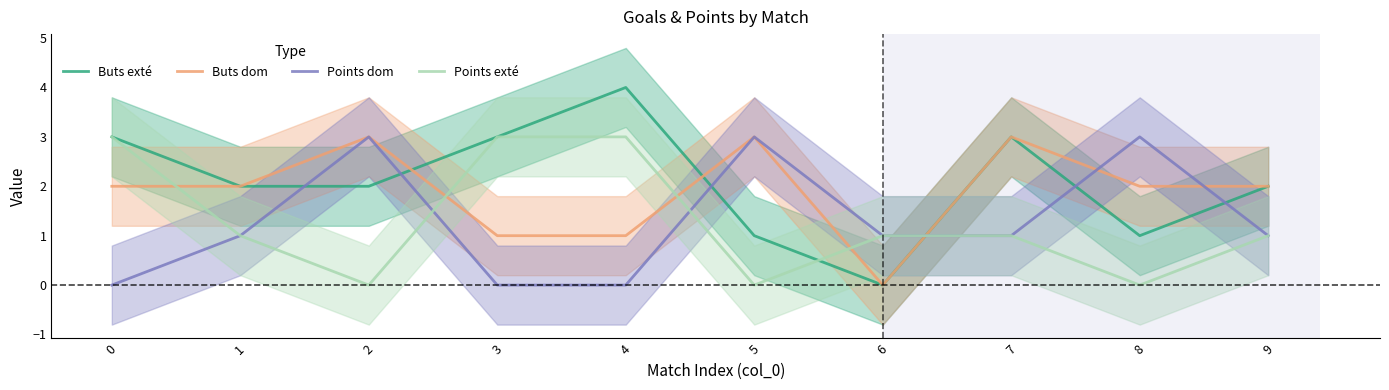

At which category does the chart reach its minimum across all series?

6